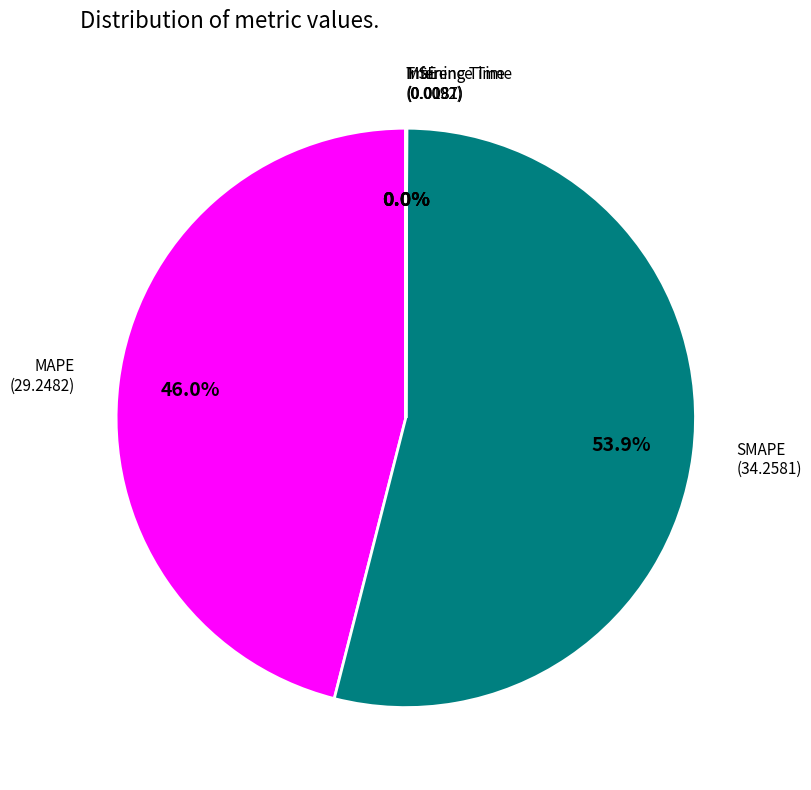

Does any single category account for the majority?

Yes